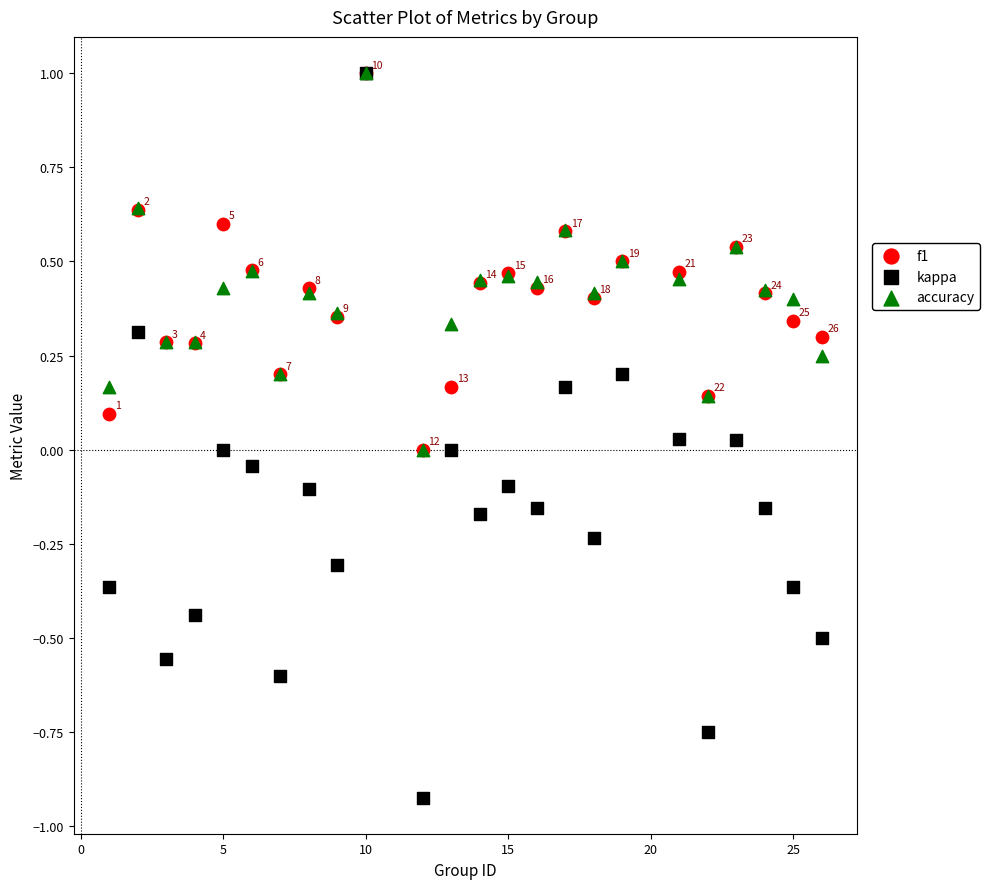

What are all the series names shown in the legend?

f1, kappa, accuracy